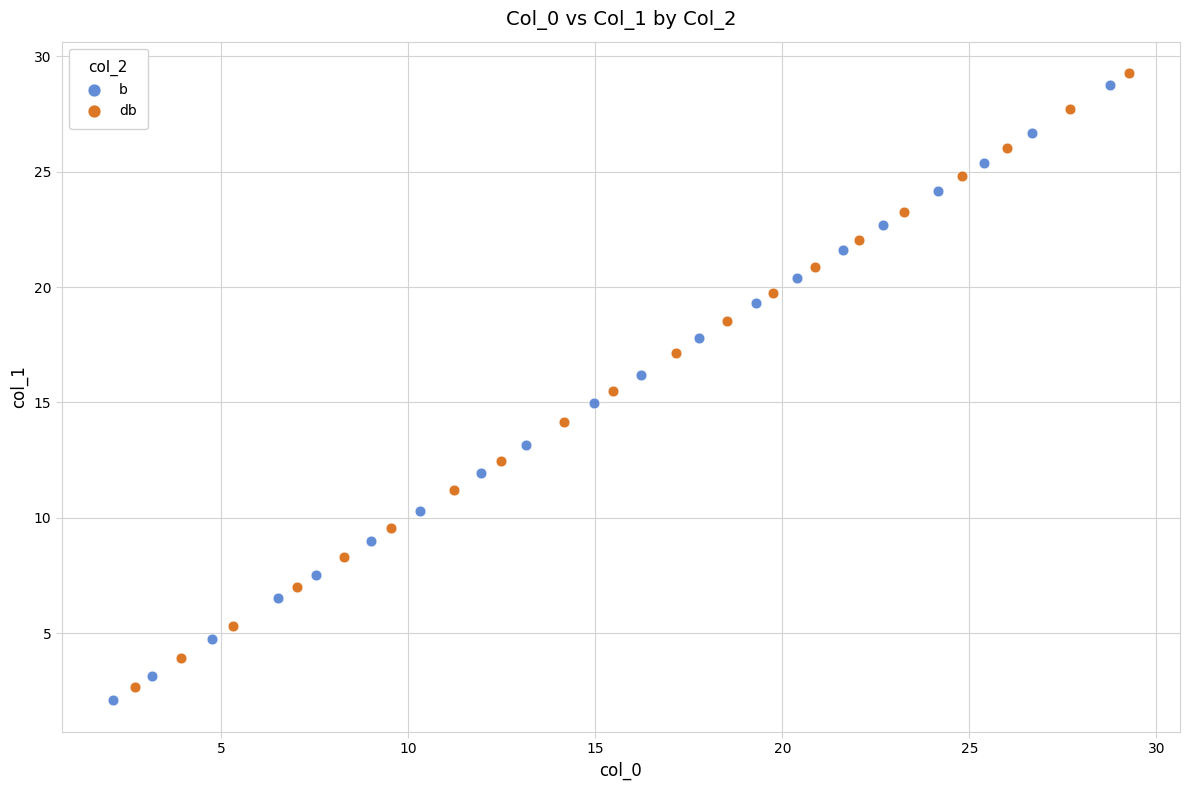

Which series has the largest Y range (max minus min)?

b